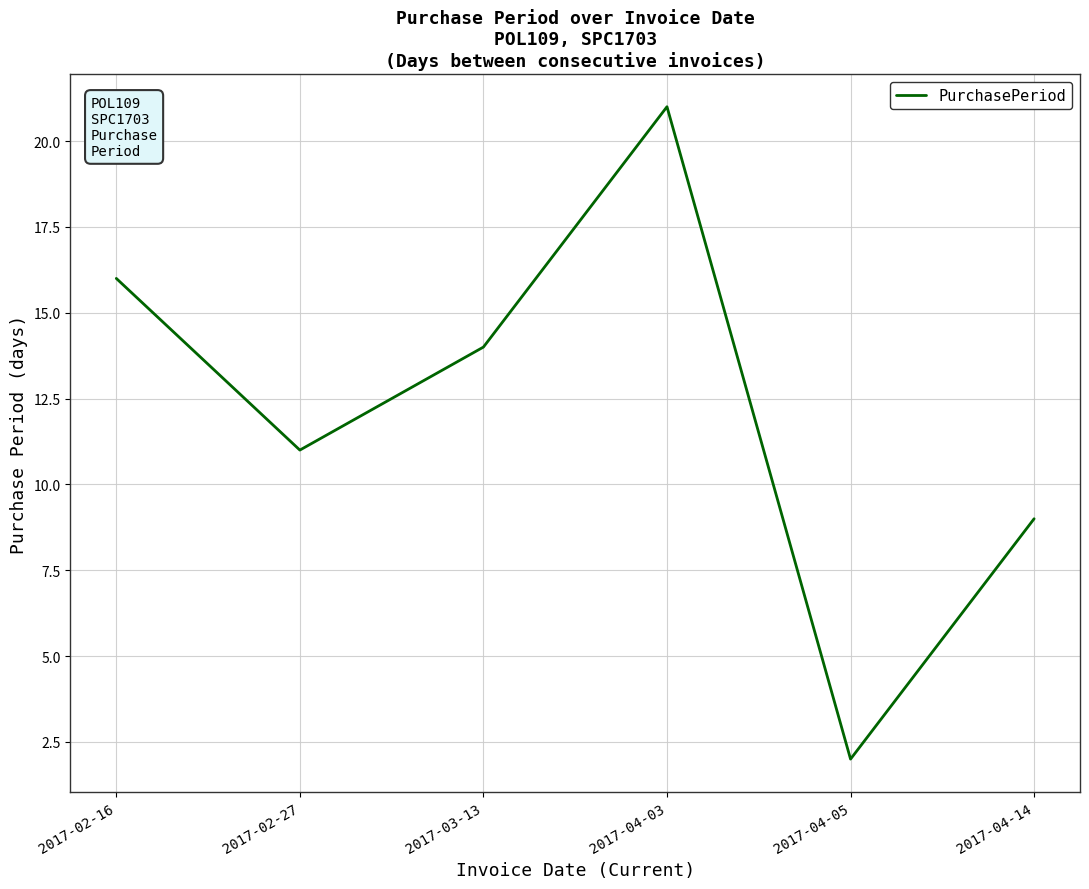

Reading left to right, what are all the values shown in this chart?

16	11	14	21	2	9